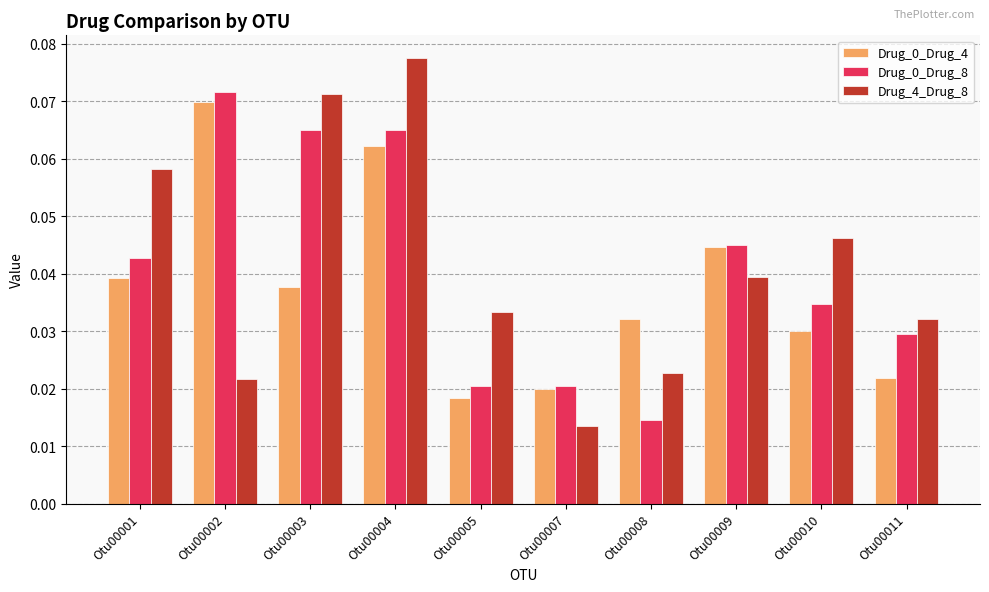

How many Drug_4_Drug_8 values are between 0 and 1?

10